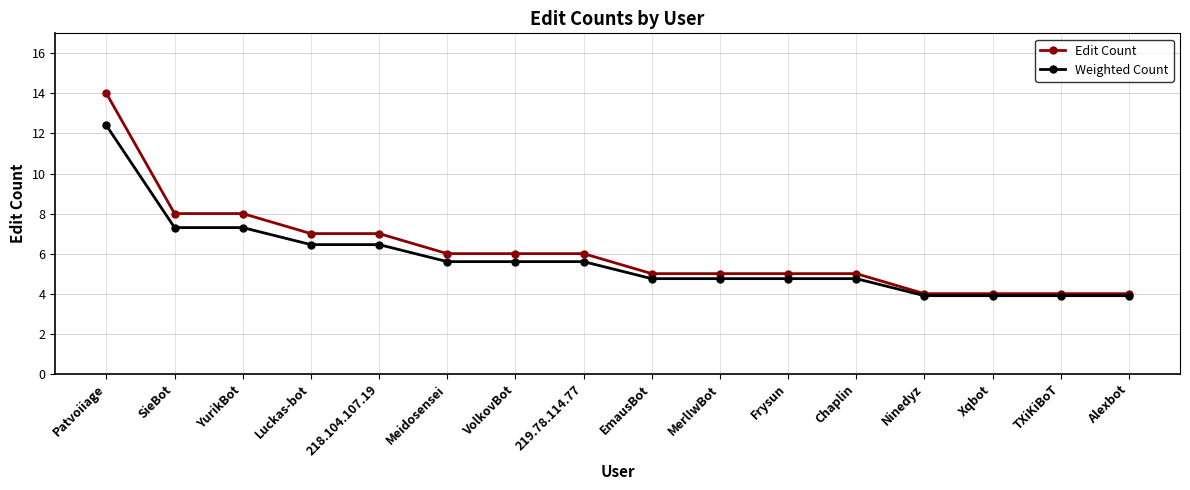

At how many categories does at least one series exceed 12?

1